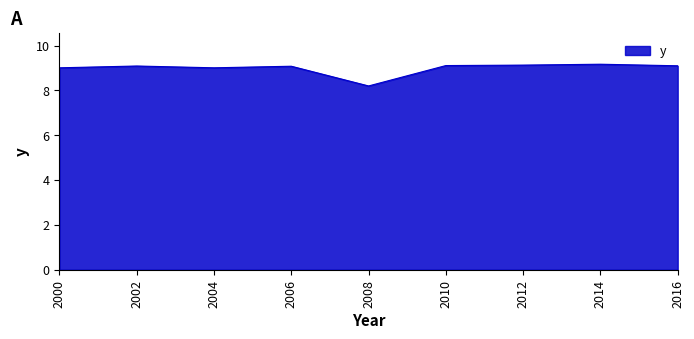

Which has a higher value, 2008 or 2016?

2016